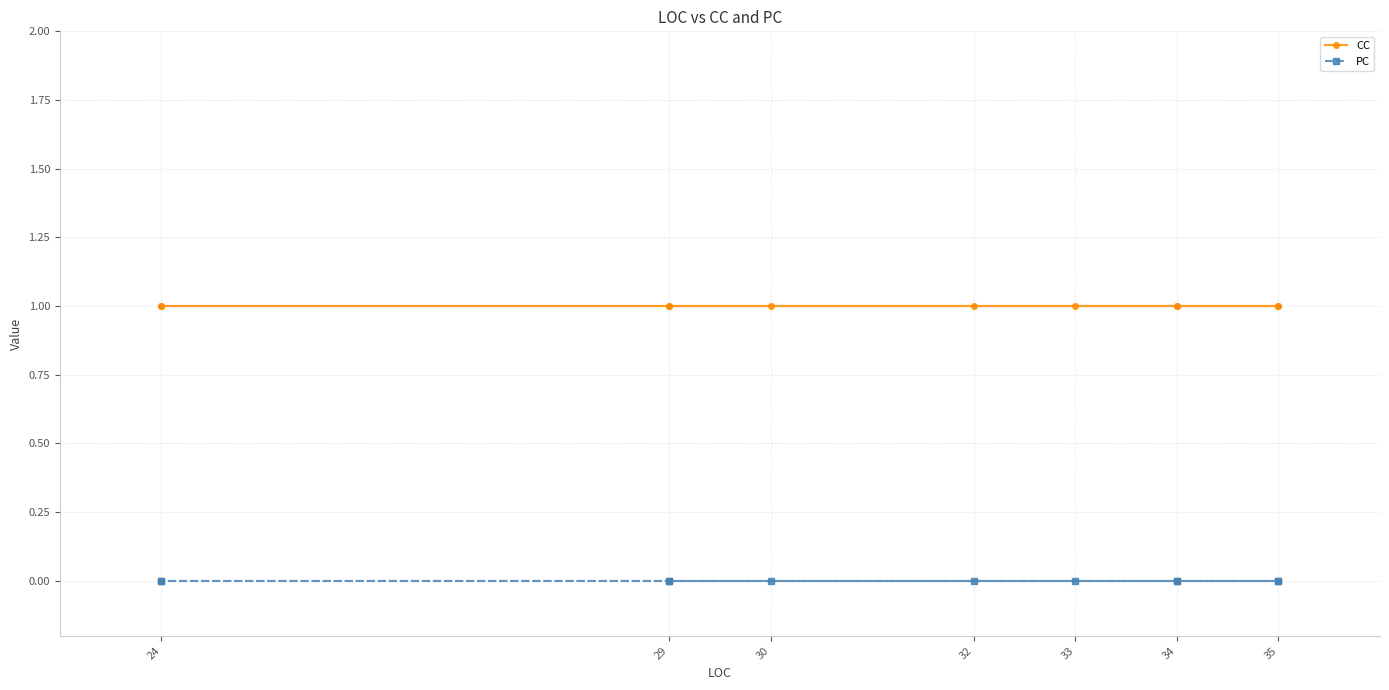

Rank the series by their average value, from lowest to highest.

PC, CC